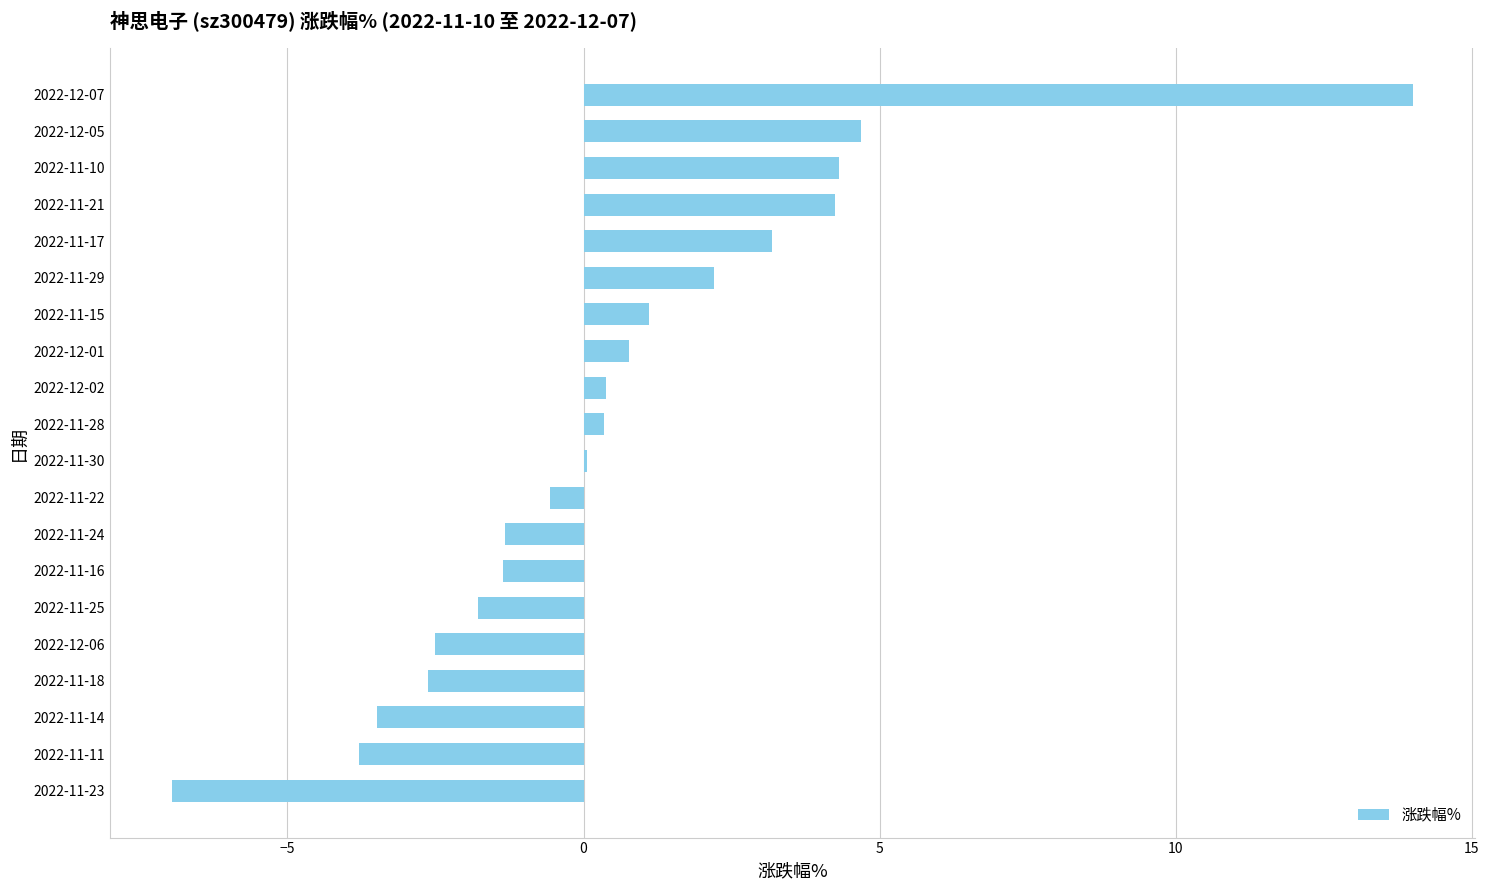

What is the change in value from 2022-11-11 to 2022-12-07?

+17.8